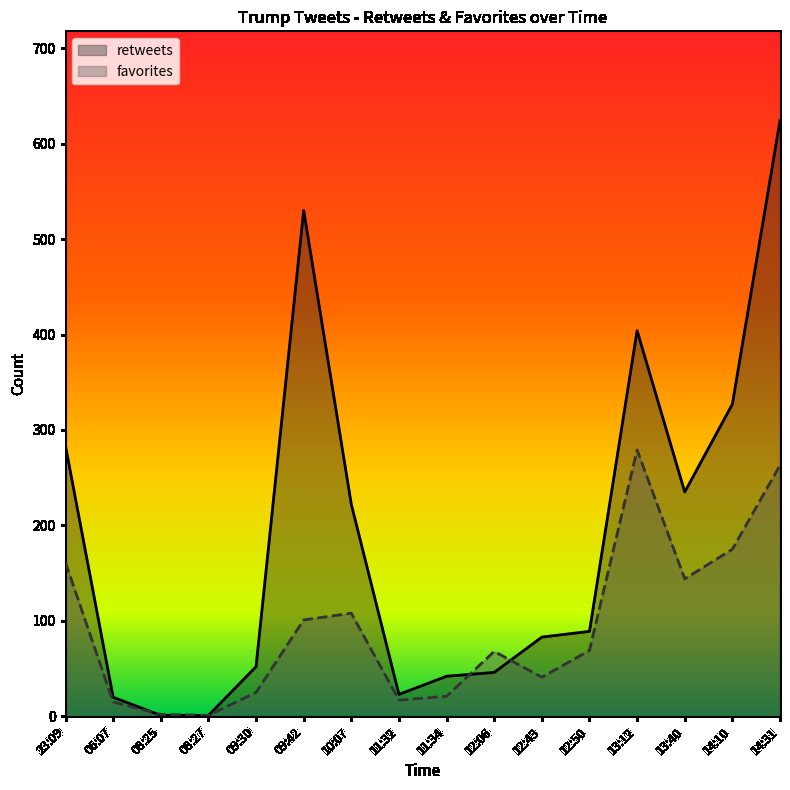

At which category does retweets reach its first local peak?

09:42